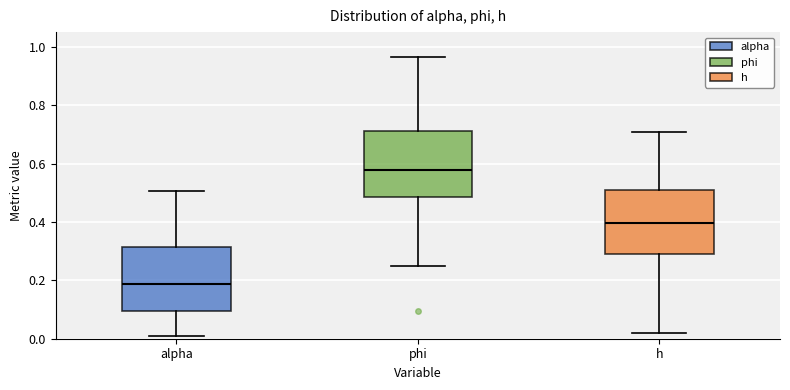

Reading left to right, read every box against the y-axis: the position of its median line, the range the box covers, and the ends of its whiskers. The values are not printed on the chart, so give them approximately, as read against the axis.

alpha: median 0.18, box 0.10 to 0.32, whiskers 0.02 to 0.50
phi: median 0.58, box 0.48 to 0.72, whiskers 0.24 to 0.96
h: median 0.40, box 0.28 to 0.50, whiskers 0.02 to 0.70